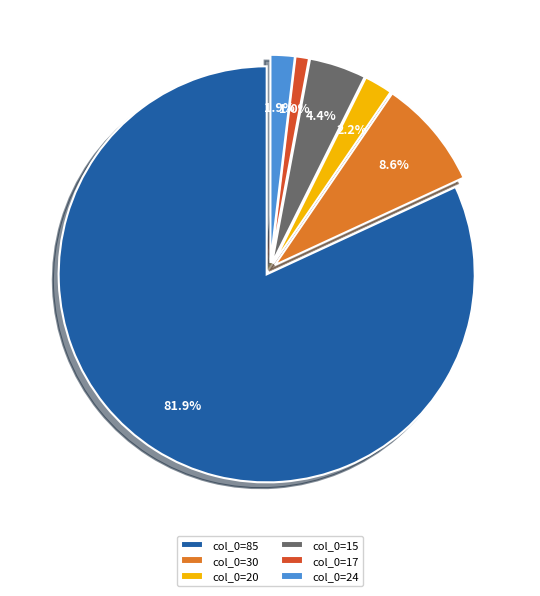

Approximately how many times larger is the value at col_0=15 compared to col_0=20?

2.0